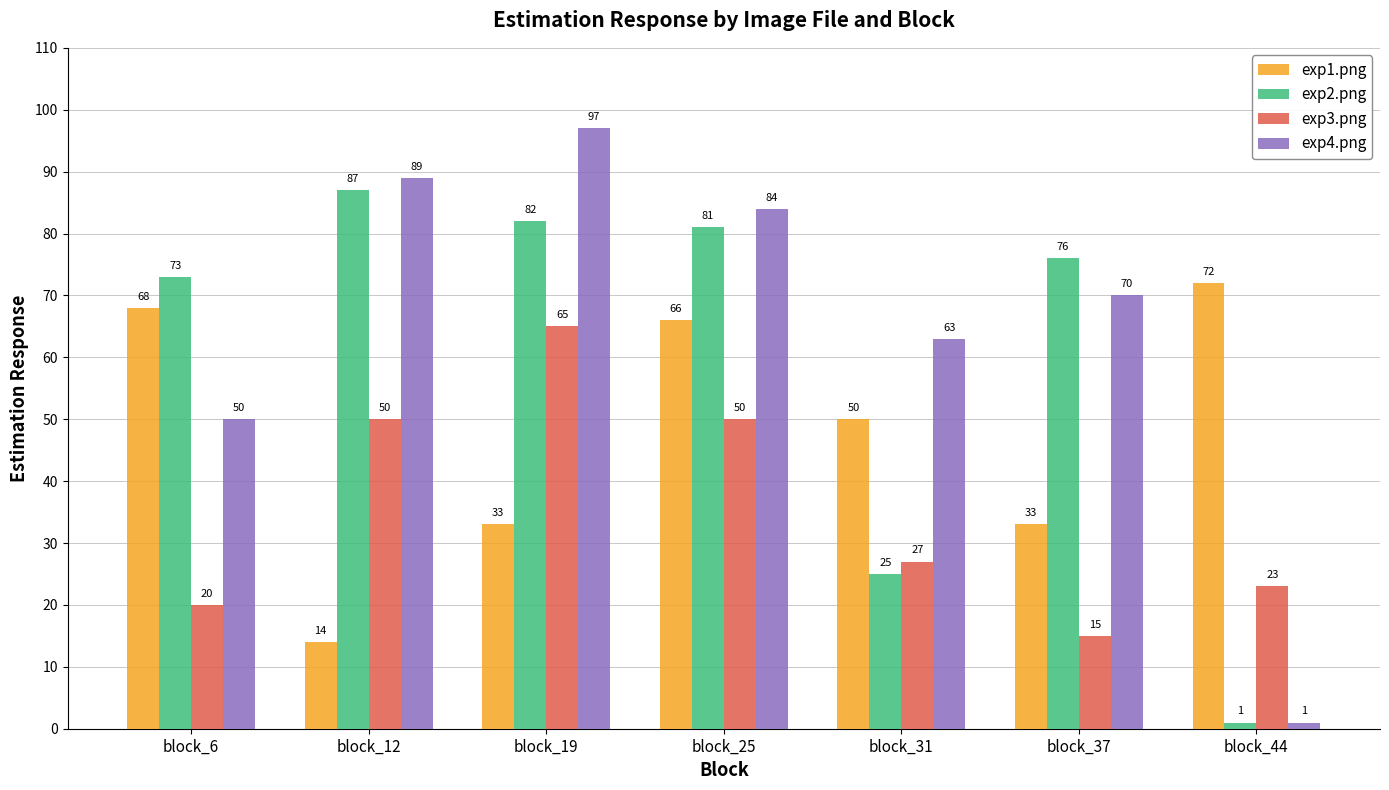

Are the bars grouped side by side (vs. stacked)?

Yes